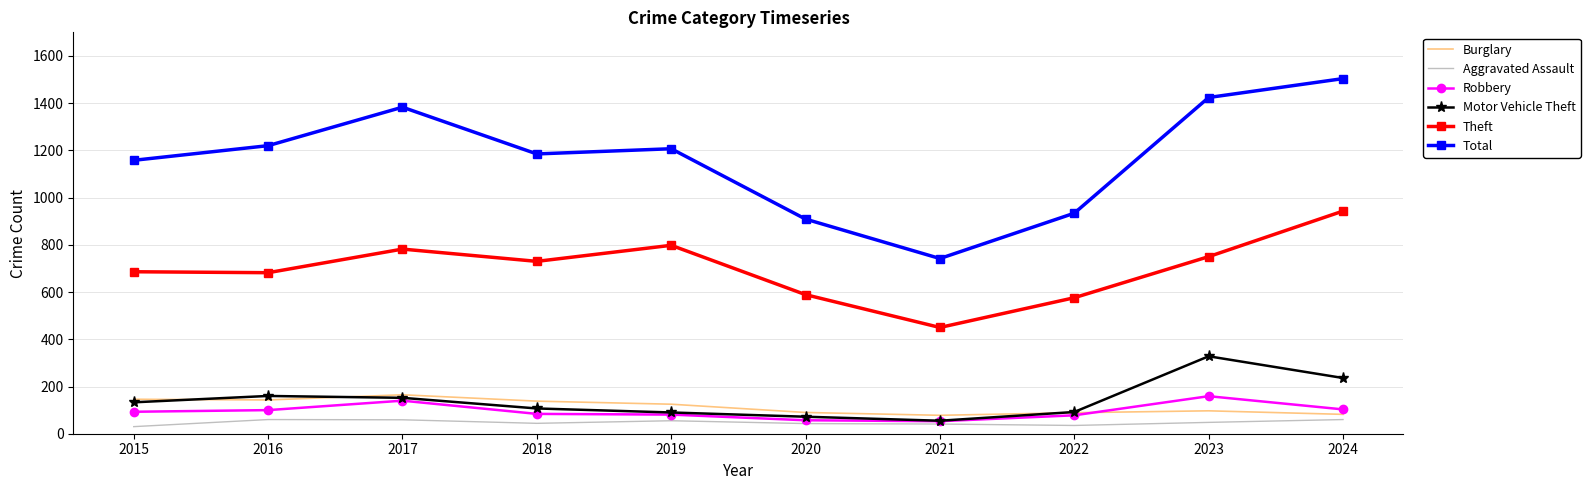

Which category has the highest value across all series?

2024